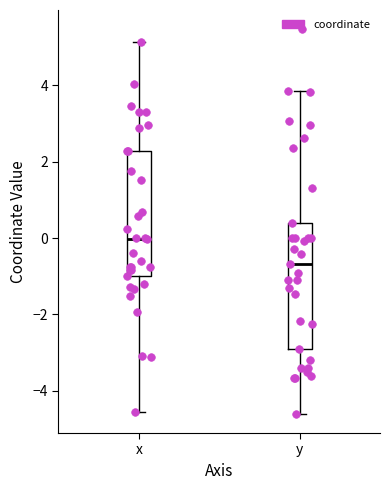

Reading left to right, read every box against the y-axis: the position of its median line, the range the box covers, and the ends of its whiskers. The values are not printed on the chart, so give them approximately, as read against the axis.

x: median 0.0, box -1.0 to 2.2, whiskers -4.6 to 5.2
y: median -0.6, box -3.0 to 0.4, whiskers -4.6 to 3.8